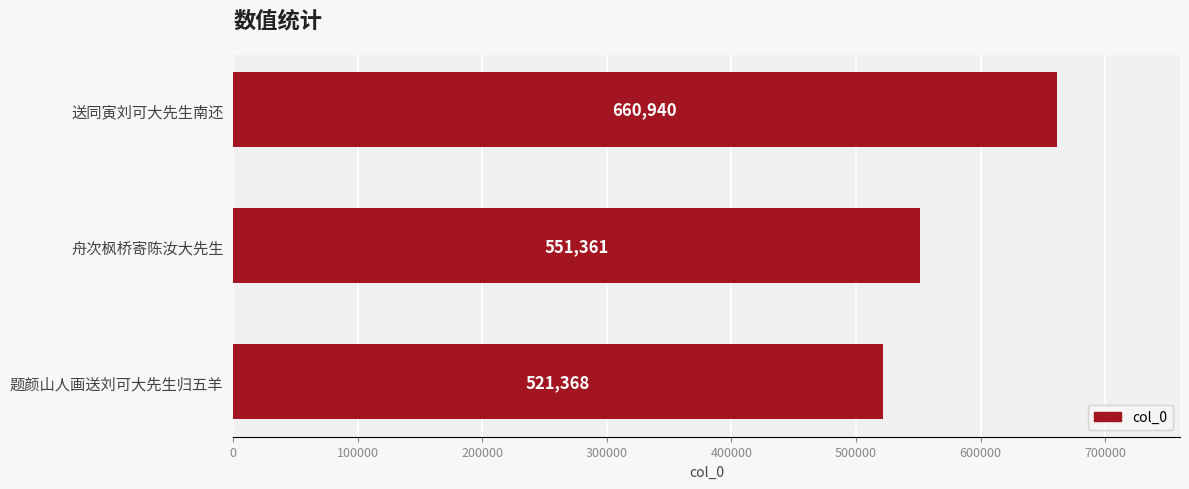

How many bars are there in total?

3